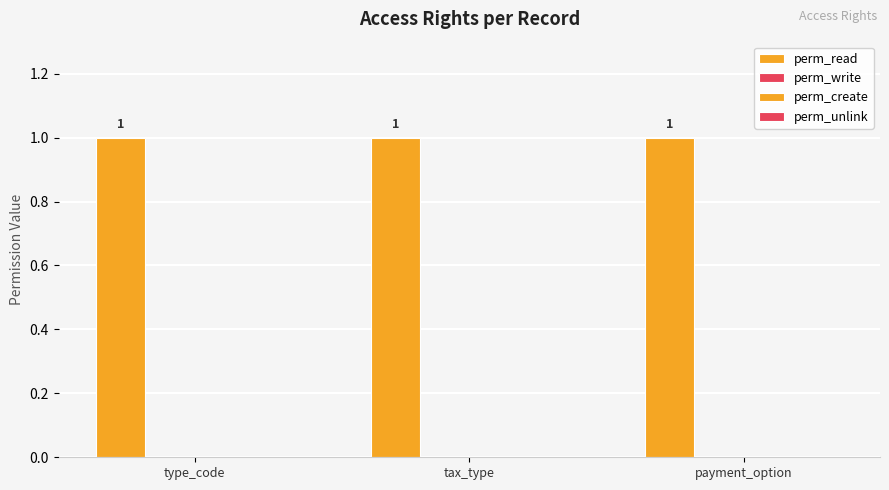

What is the label of the 2nd bar from the right?

tax_type